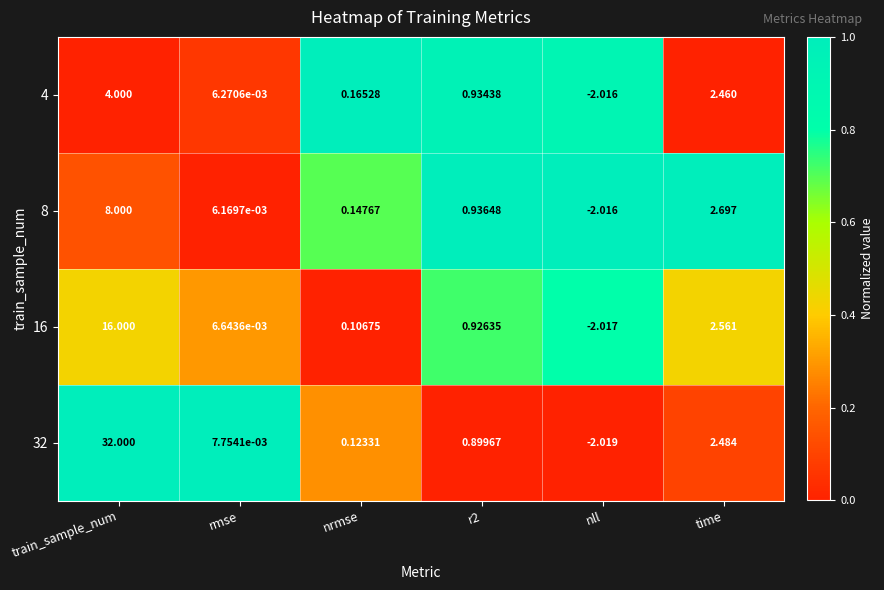

At which label does 16 first exceed 0?

train_sample_num